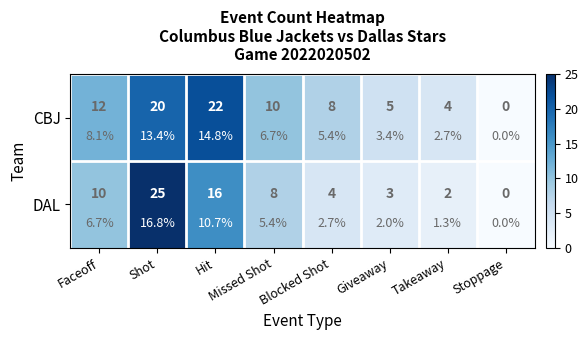

How many values in the CBJ series exceed 10?

3